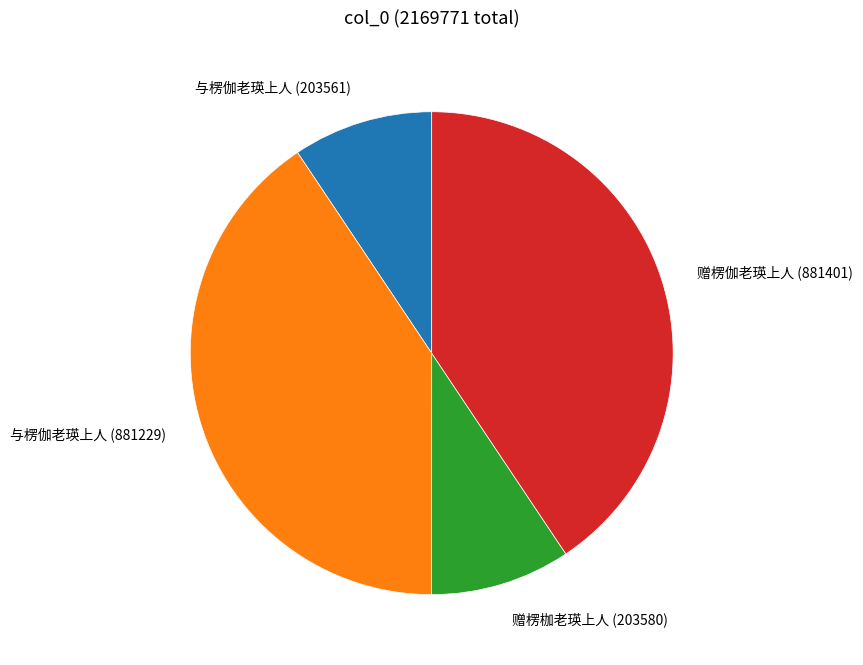

Is 赠楞伽老瑛上人 (881401) the majority of the pie?

No